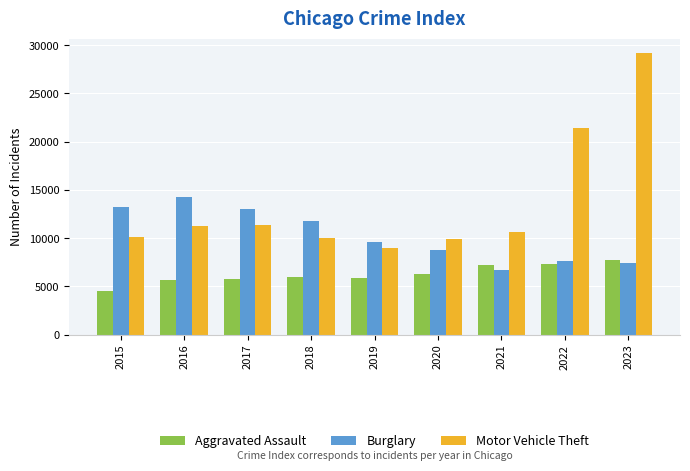

What is the difference between the Burglary values at 2021 and 2017?

6339